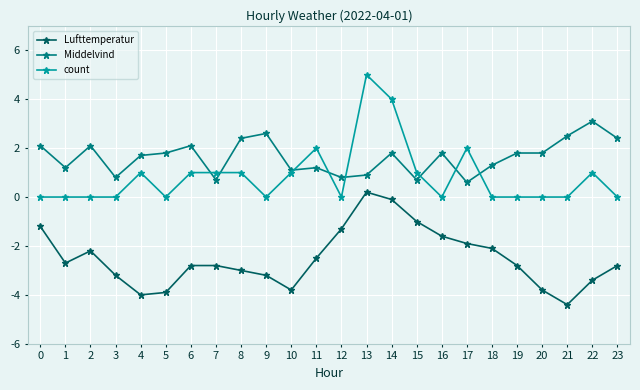

What is the total value across all series at 5?

-2.1